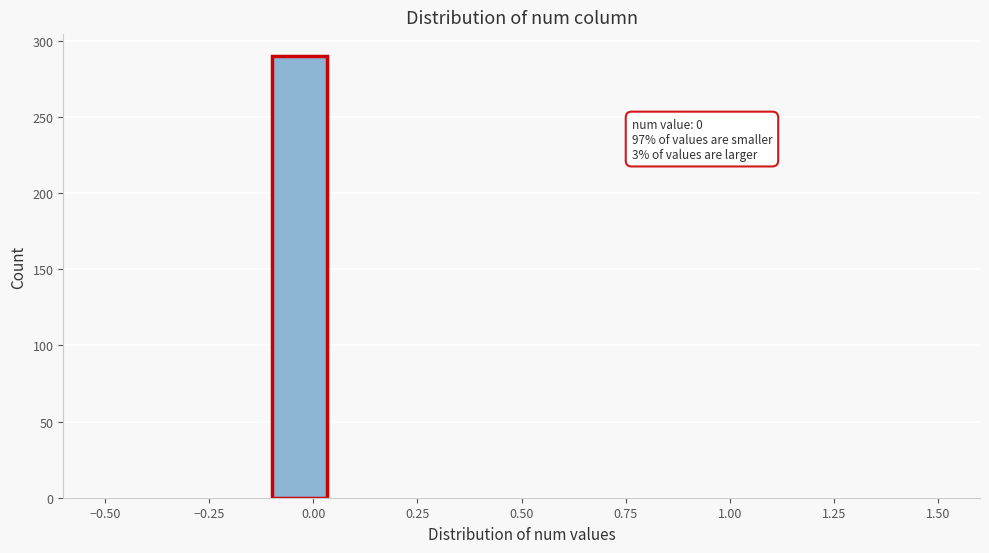

Around what value on the x-axis is the tallest bar? Give the approximate position of its centre, as read against the axis.

-0.05